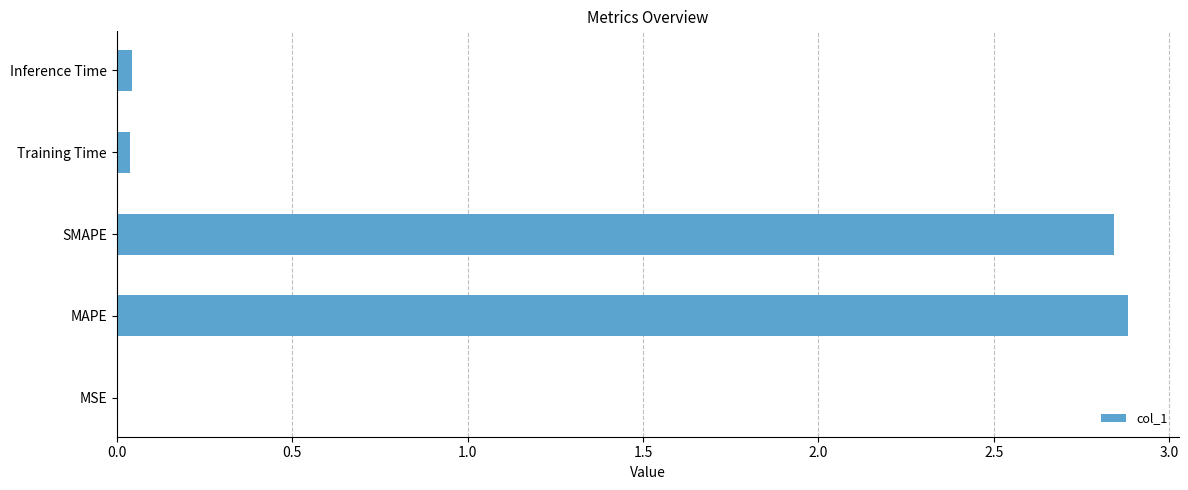

Count the number of categories in the chart.

5